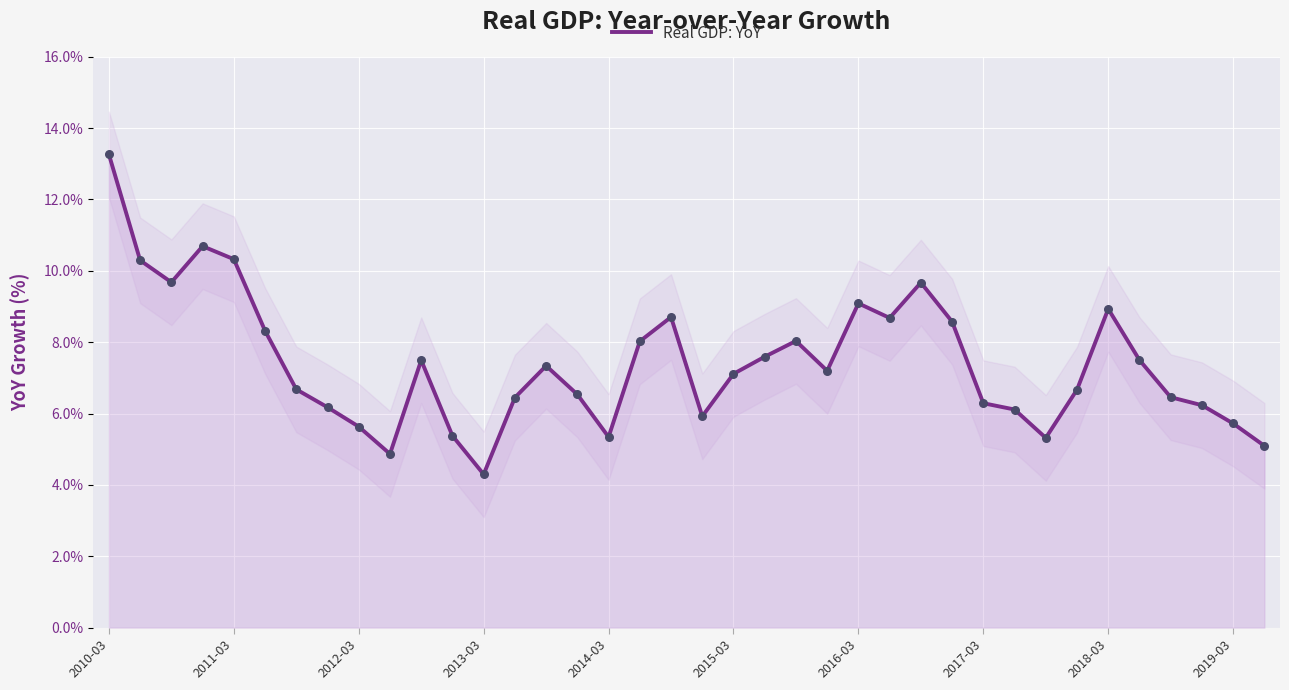

Between 23 and 21, which is larger?

21